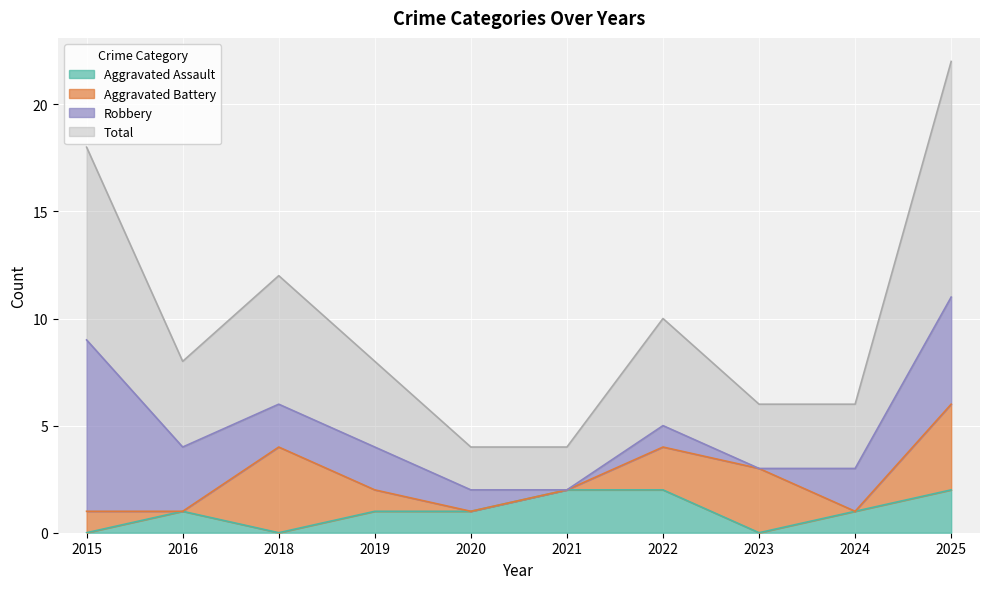

What is the sum of all Aggravated Assault values?

10